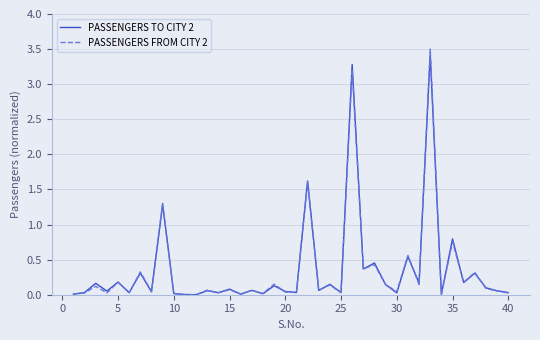

Which series has the largest range (max minus min)?

PASSENGERS FROM CITY 2